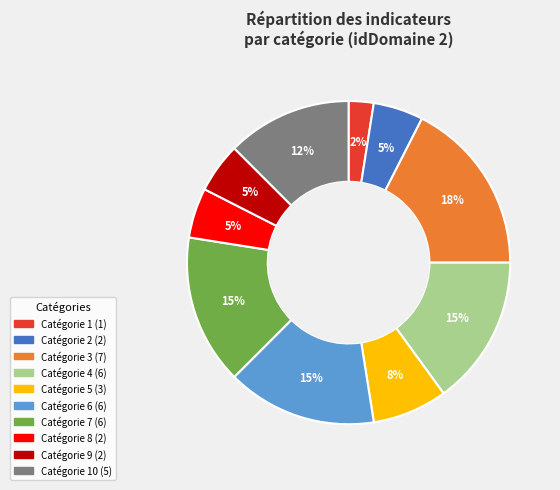

Does any single category account for the majority?

No